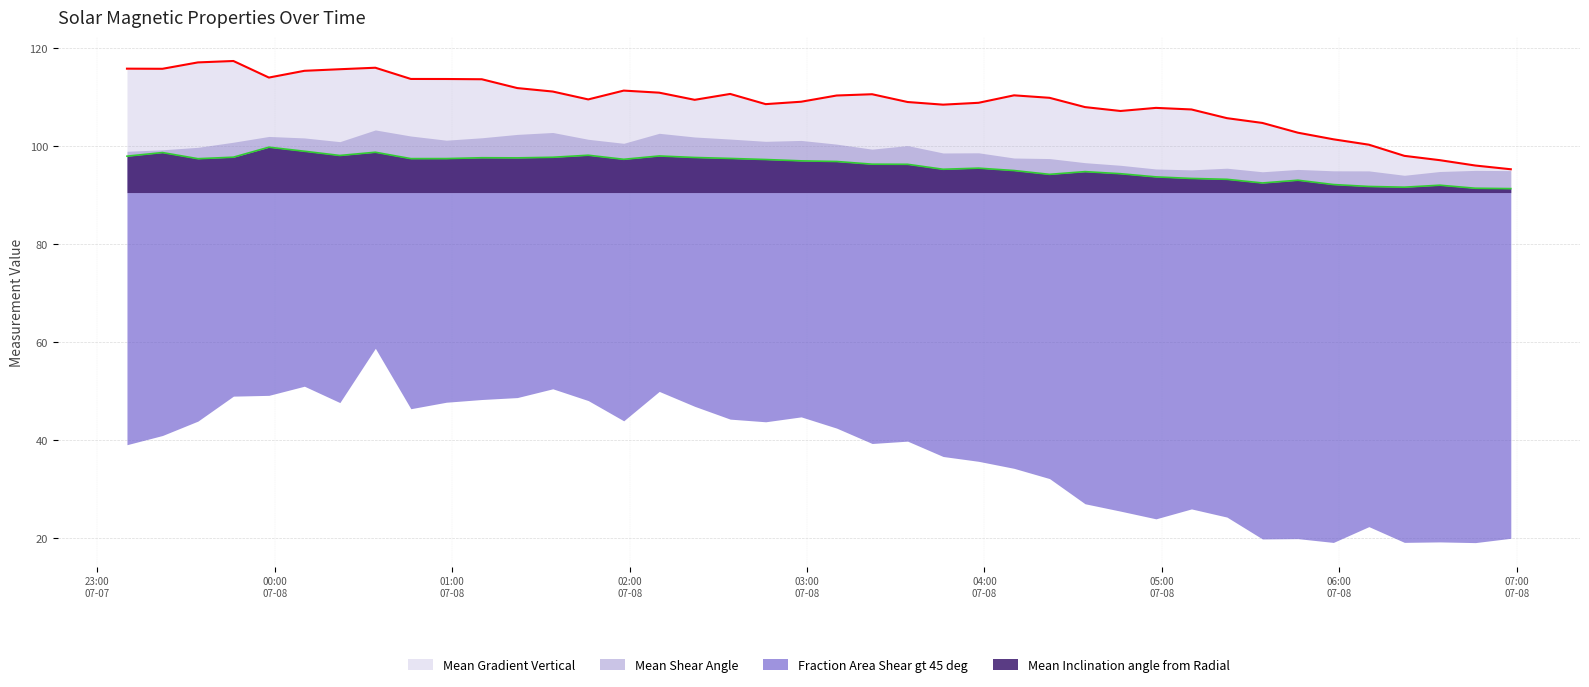

Which series has the largest total across all categories?

Mean Gradient Vertical